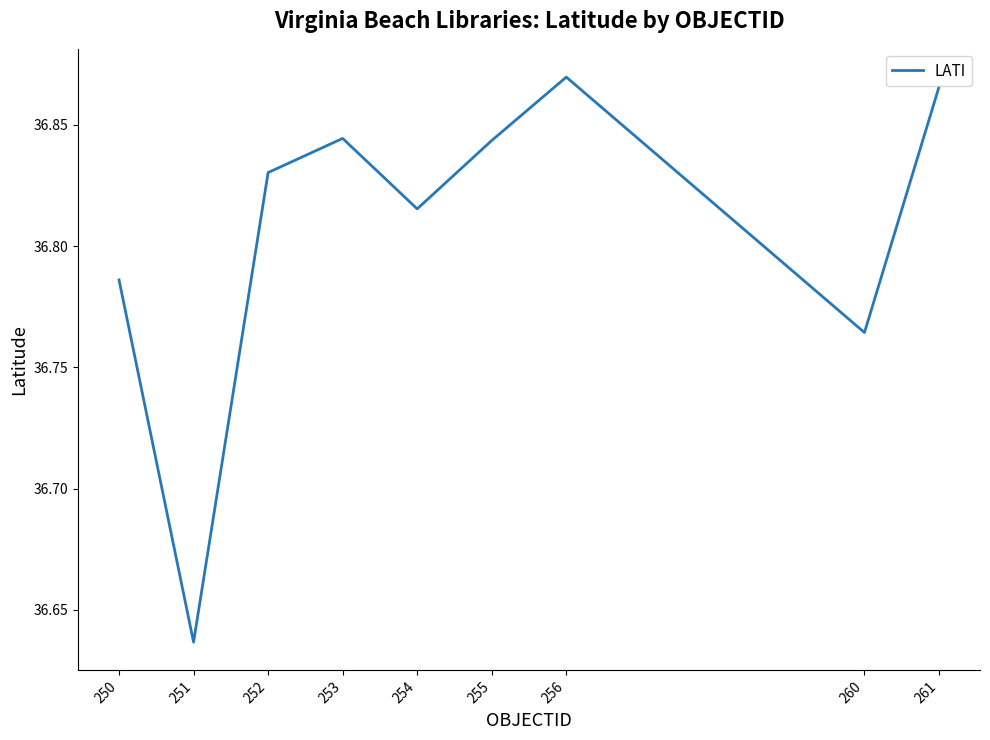

Approximately how many times larger is the value at 260 compared to 252?

1.0